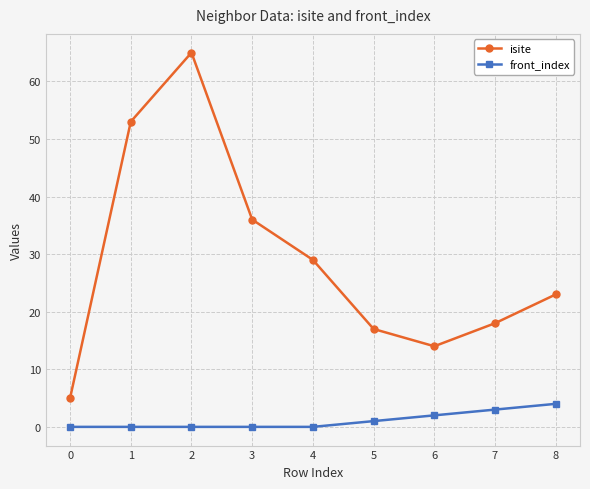

In isite, how many points are higher than both neighbors (excluding endpoints)?

1